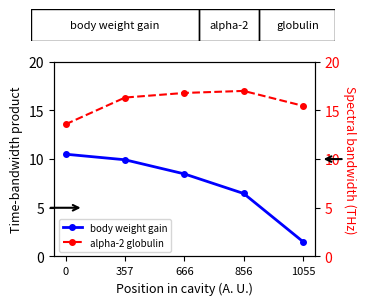

Is it true that alpha-2 globulin equals 5.8 at 0?

False